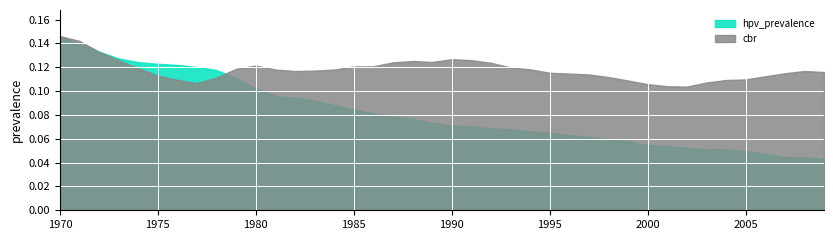

True or false: cbr and hpv_prevalence cross at least once.

True